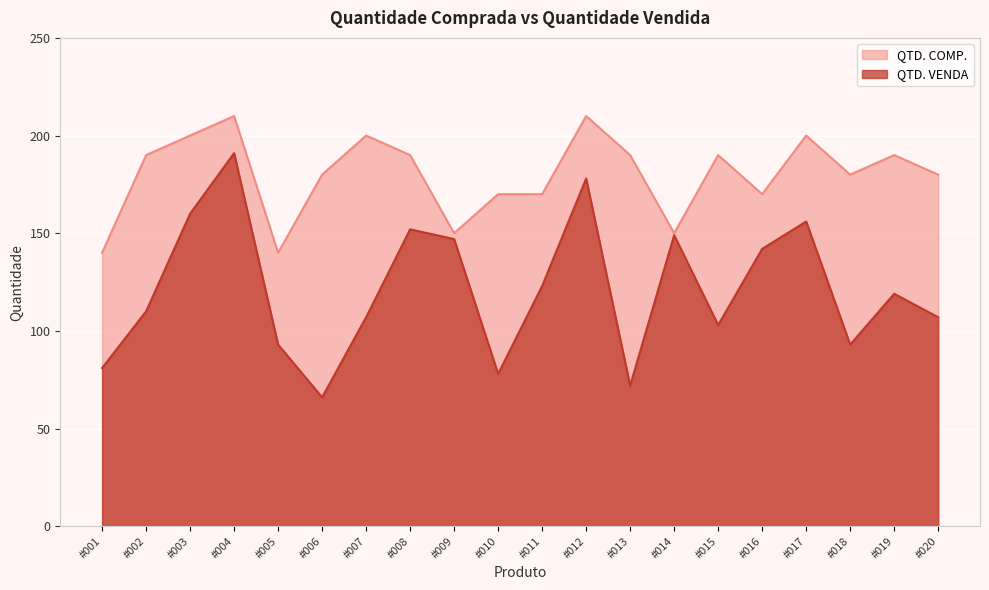

The QTD. COMP. series shows 222 at #014. True or false?

False